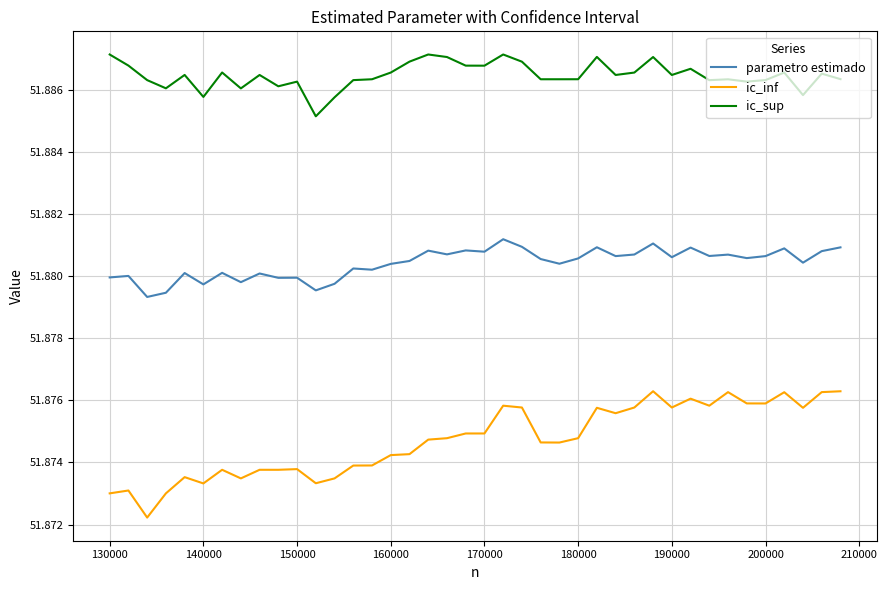

Which series has the largest total across all categories?

ic_sup